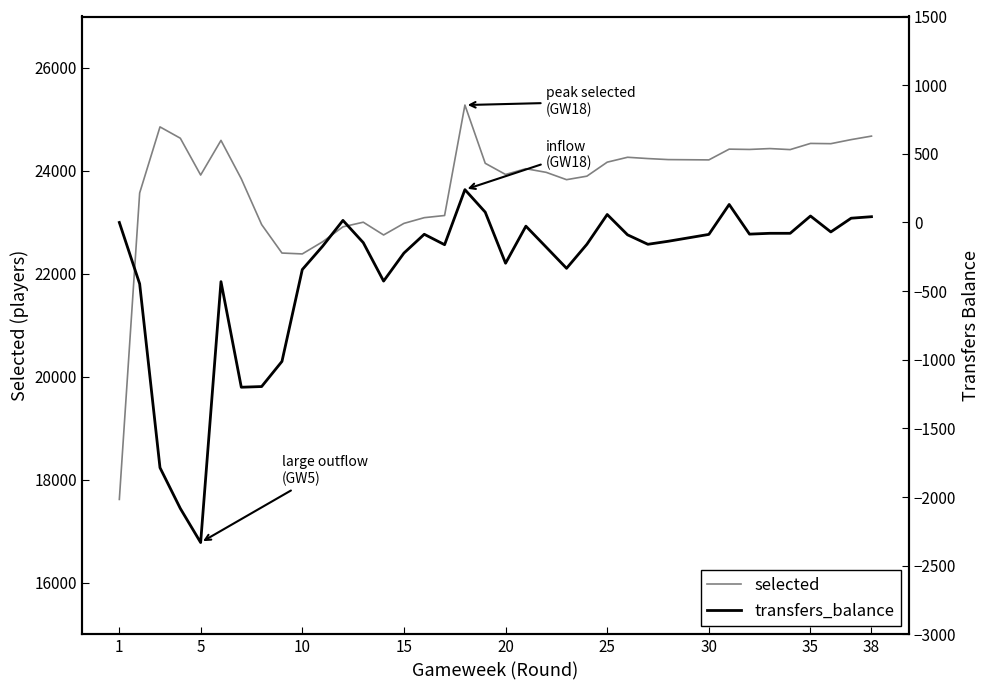

What is the lowest value of the selected series?

17621